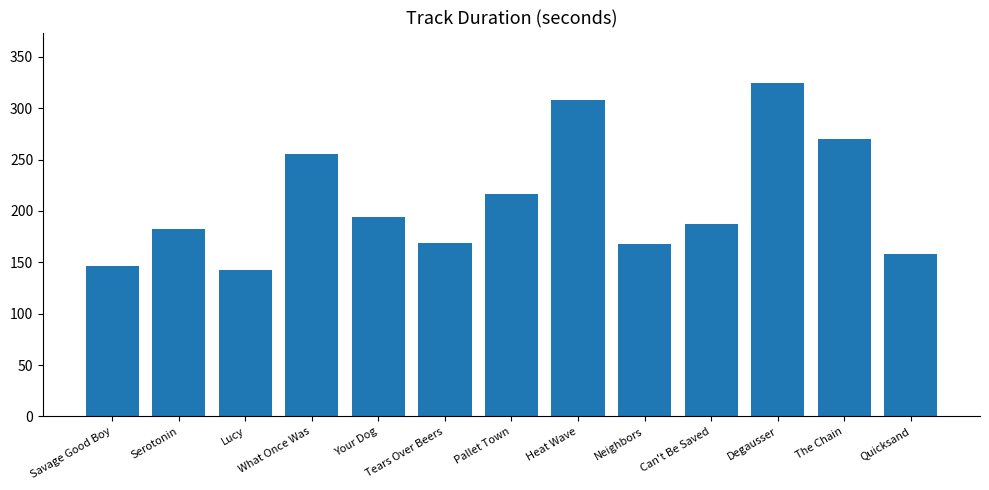

What is the value of the 12th bar from the left?

270.2